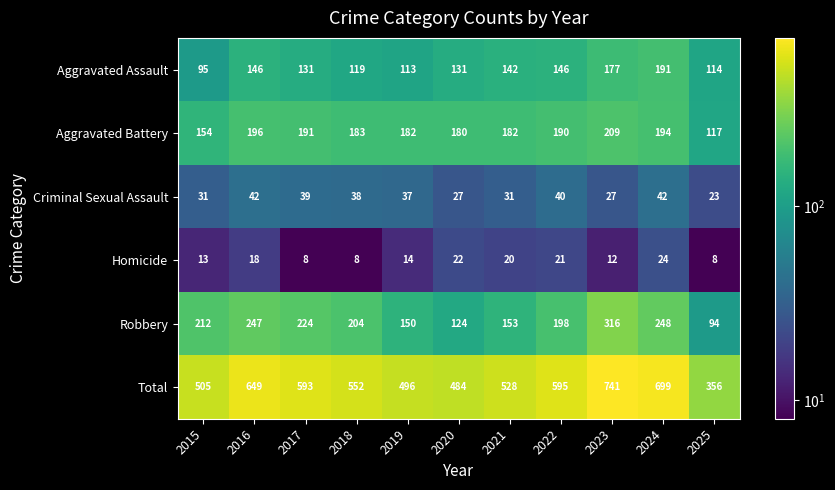

Between 2022 and 2024, which series saw the biggest shift?

Total